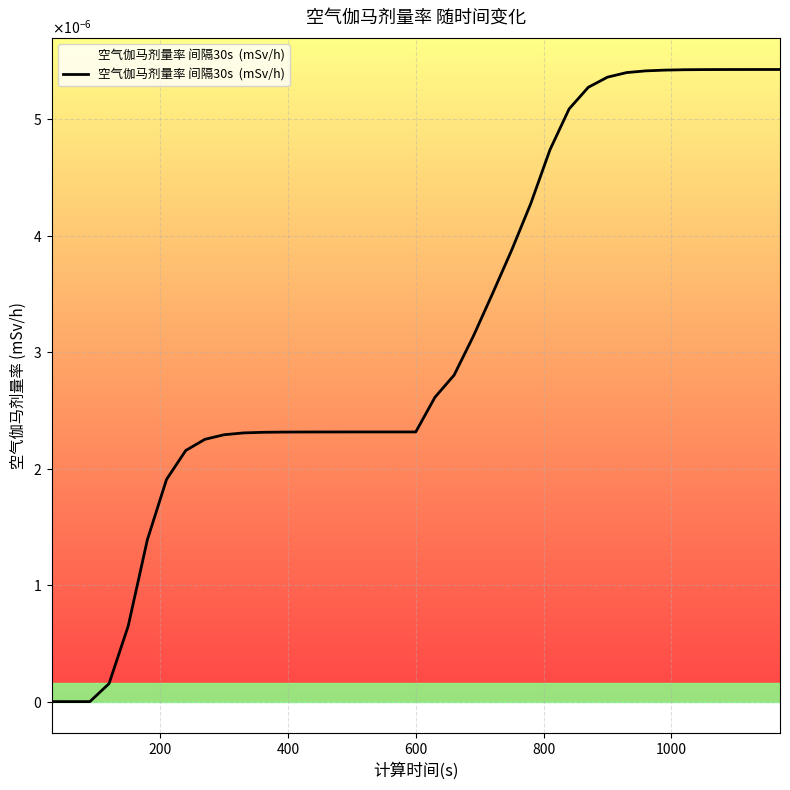

Does the chart have visible grid lines?

Yes